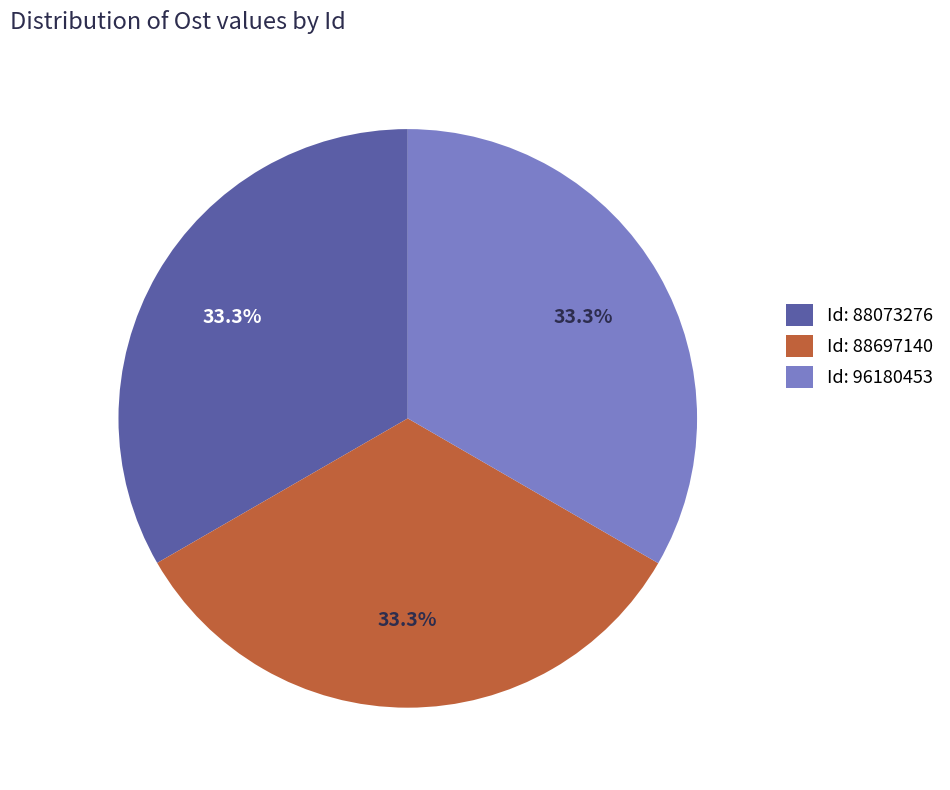

What percentage is NOT represented by Id: 88697140?

66.7%